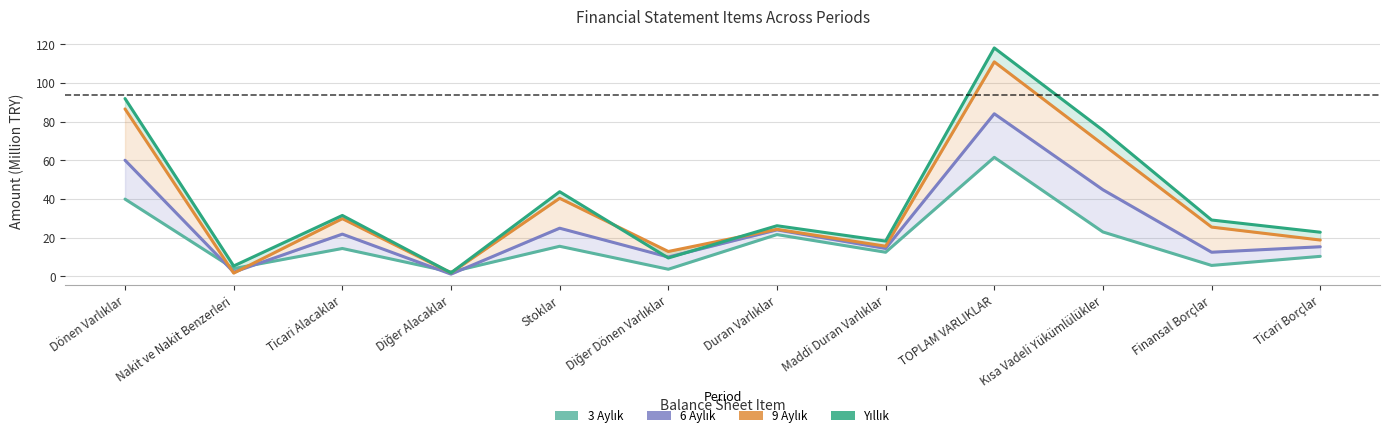

What is the label of the 8th point from the left?

Maddi Duran Varlıklar